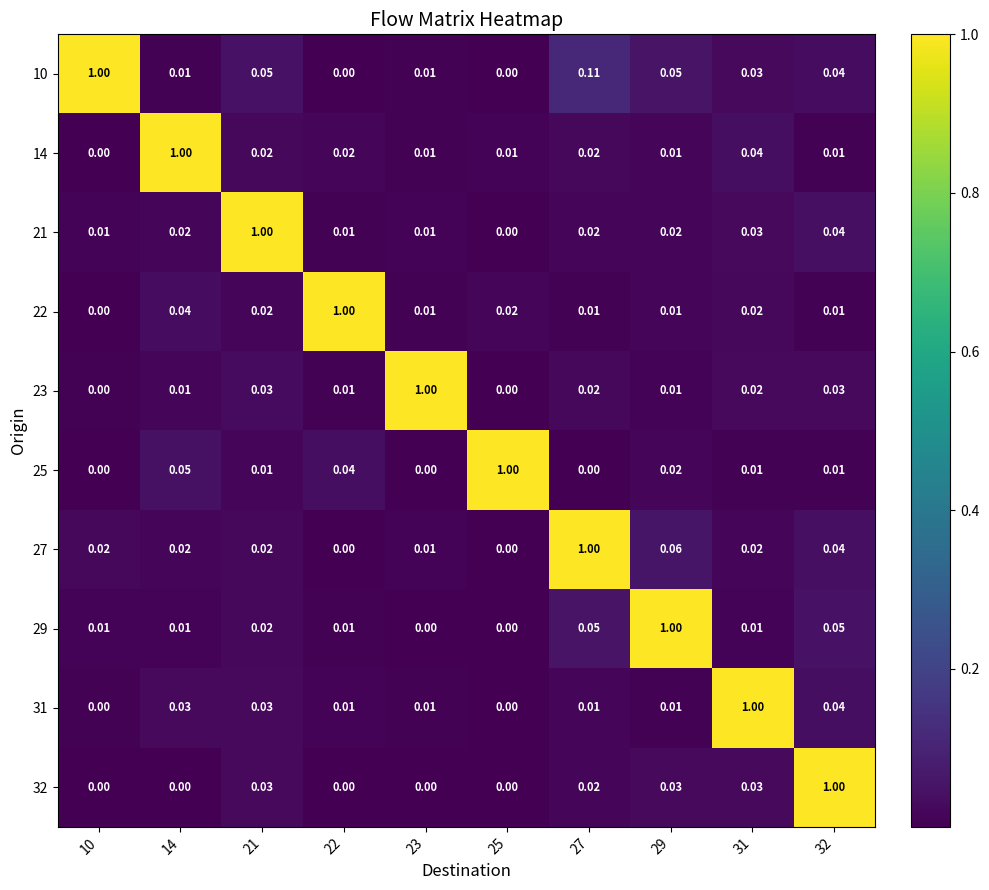

Is the value of 22 at 14 greater than the value of 27 at 27?

No